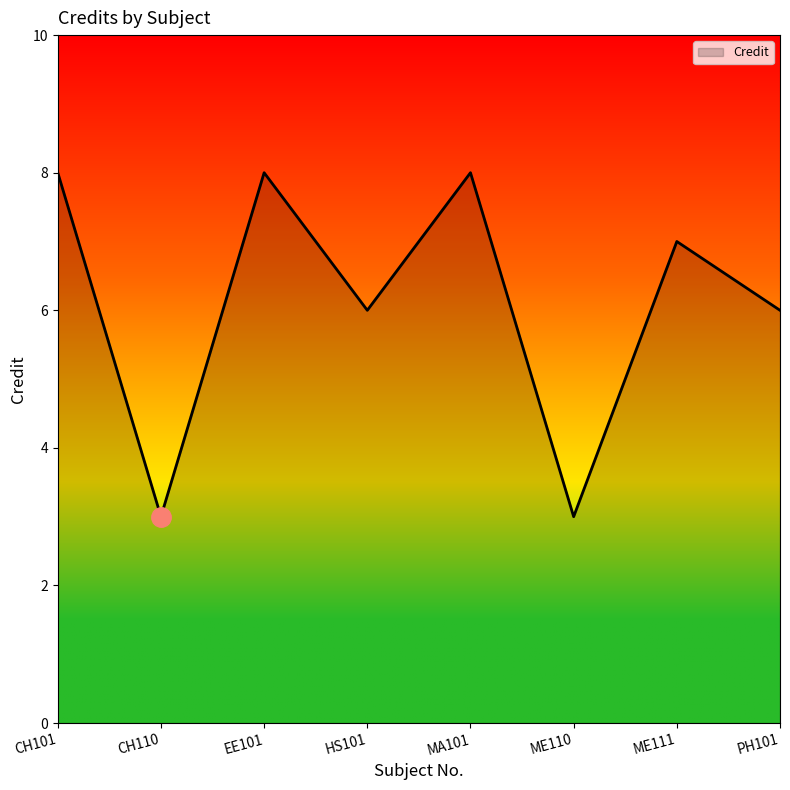

What is the sum of the values at ME110 and ME111?

10